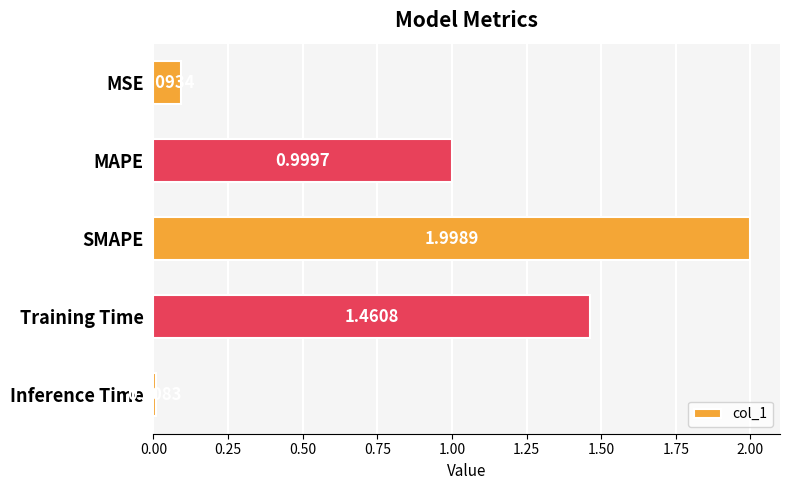

What is the sum of all values?

4.6